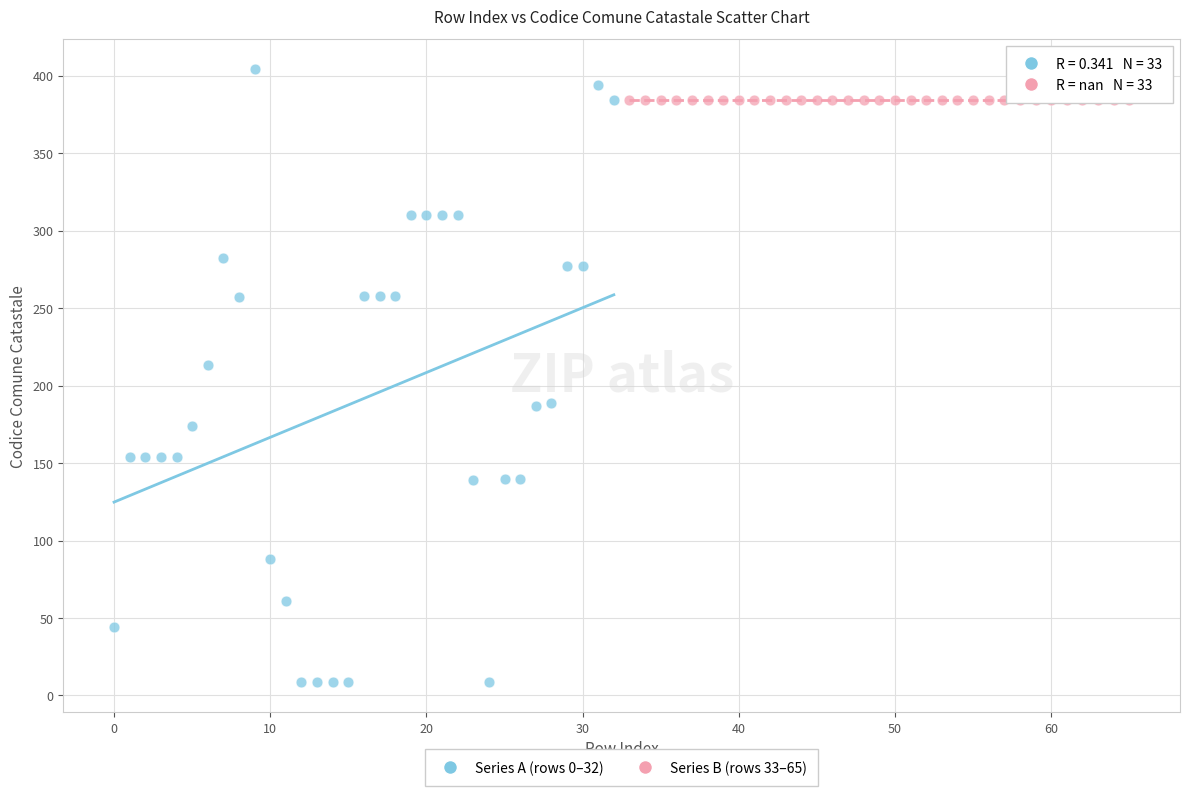

Which series contains the highest Y value?

Series A (rows 0–32)